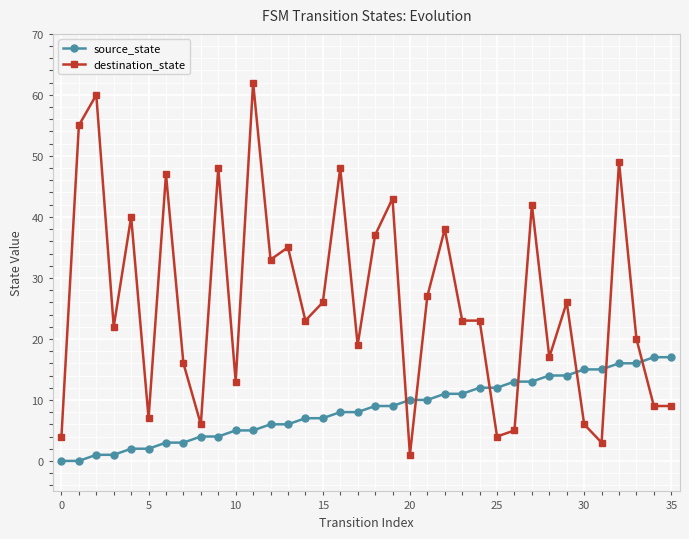

What is the average value of the destination_state series?

26